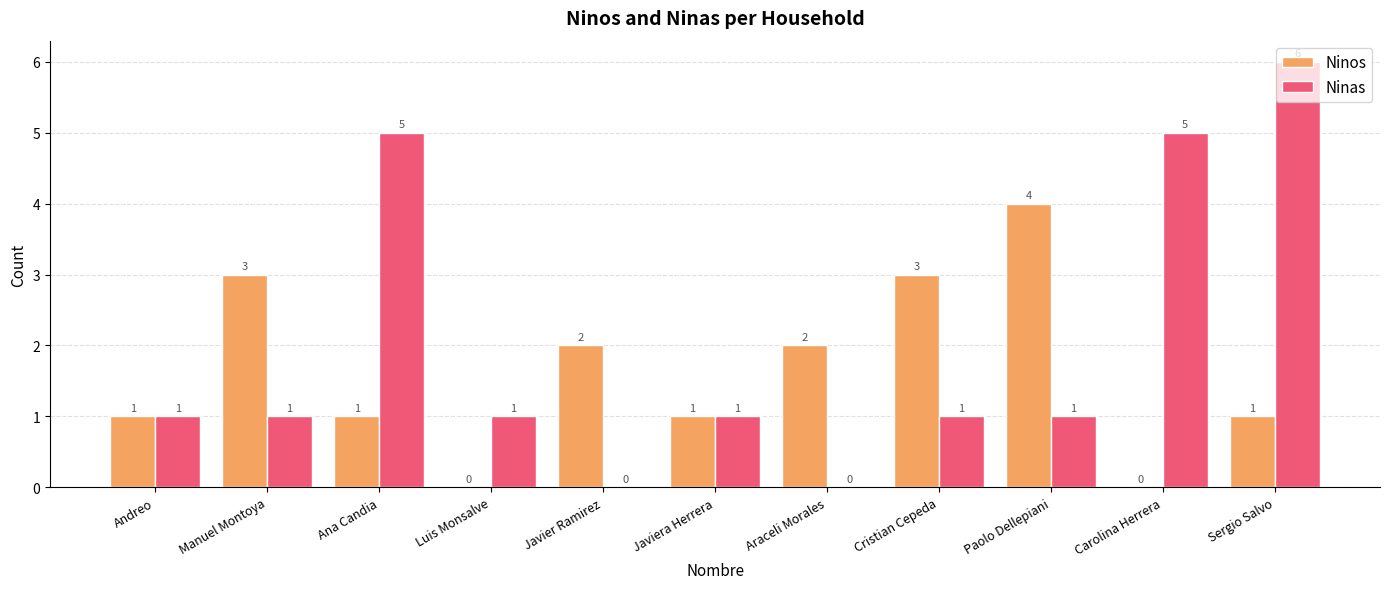

What value does the Ninas series have at Sergio Salvo?

6